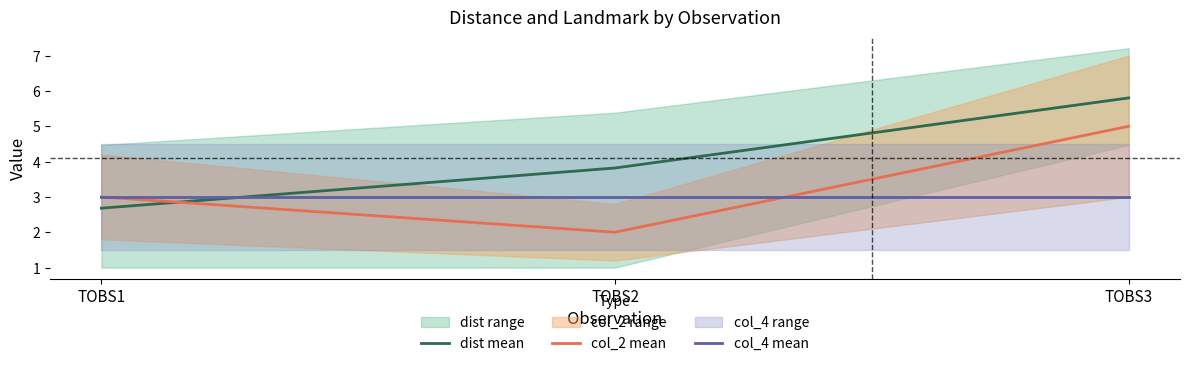

Reading left to right, what are all the values shown in this chart?

dist mean: TOBS1=2.7	TOBS2=3.8	TOBS3=5.8
col_2 mean: TOBS1=3.0	TOBS2=2.0	TOBS3=5.0
col_4 mean: TOBS1=3.0	TOBS2=3.0	TOBS3=3.0